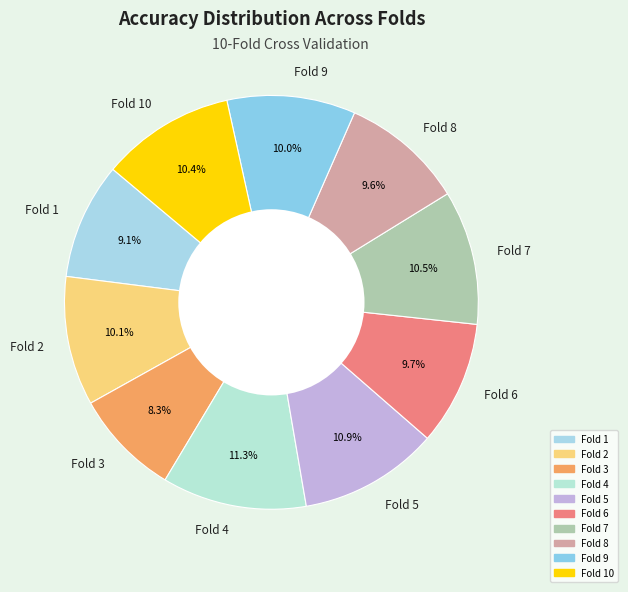

The Fold 6 slice represents 1% of the pie. True or false?

False